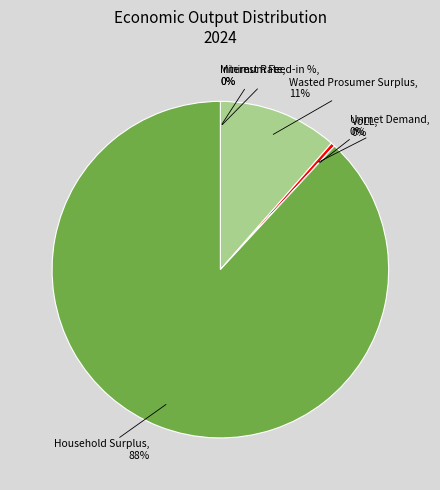

The Wasted Prosumer Surplus slice represents 11% of the pie. True or false?

True